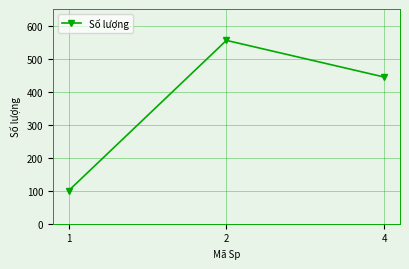

What is the maximum value shown in the chart?

555